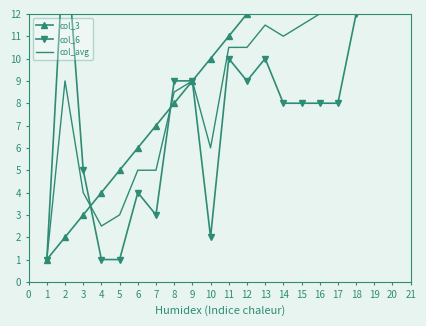

What is the average value of the col_6 series?

7.8